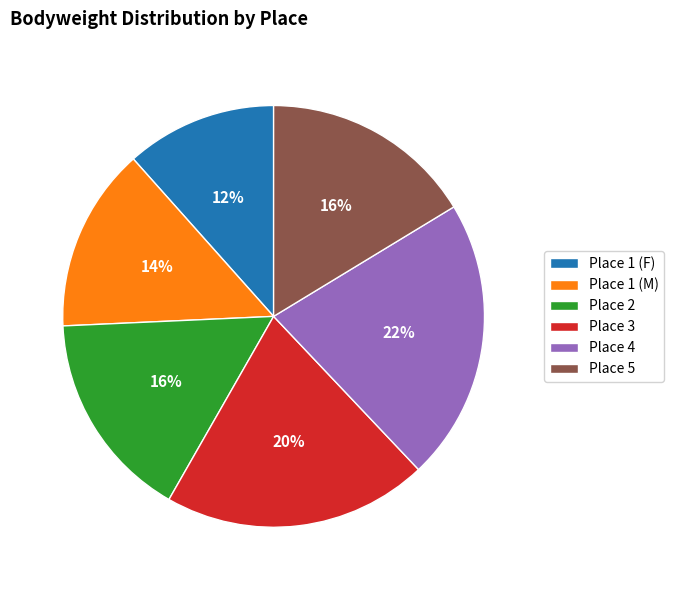

Is it true that Place 5 is 10% of the pie?

False